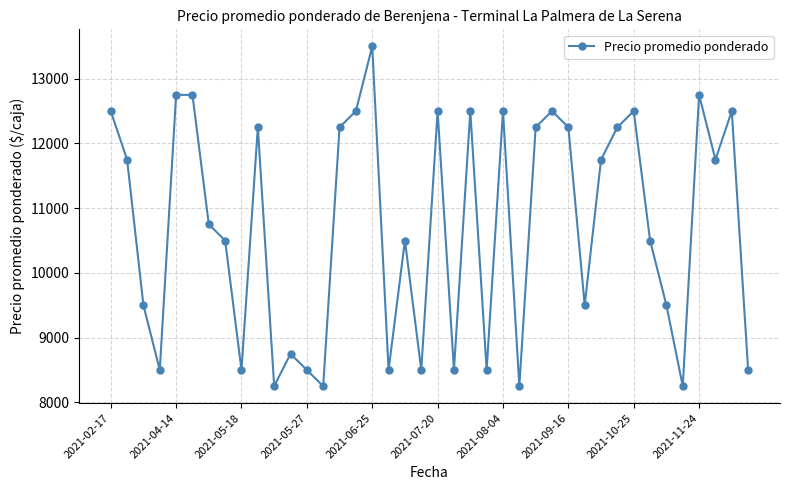

What is the greatest value displayed?

13500